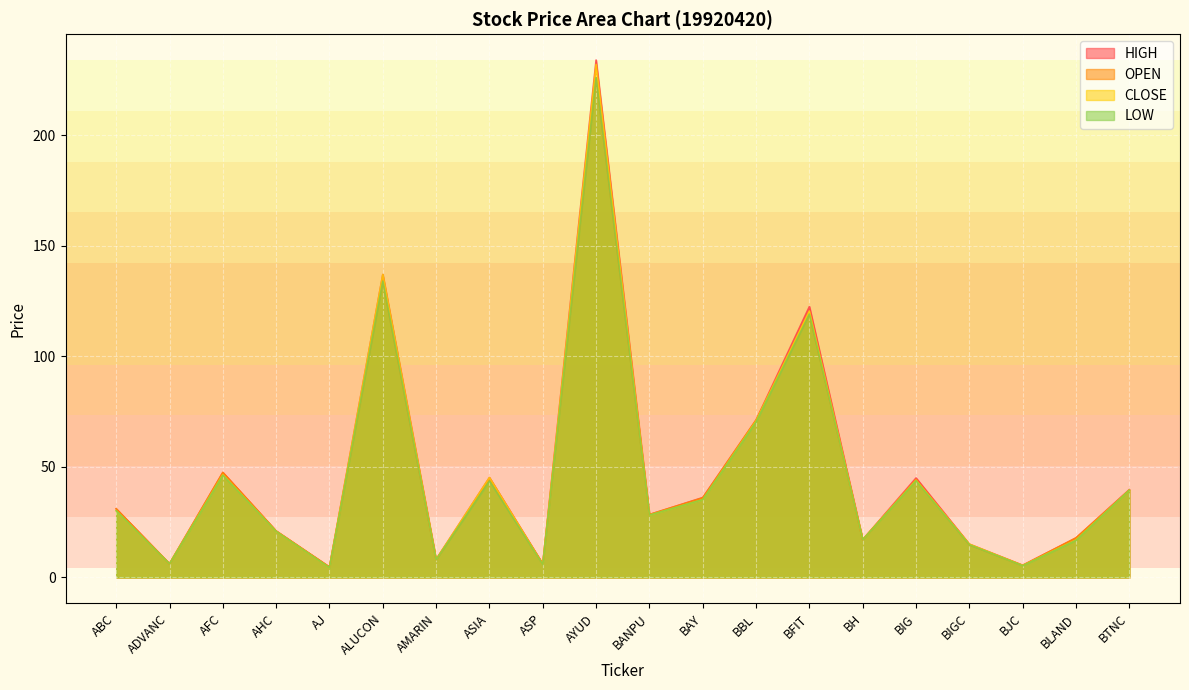

Between ADVANC and ASP, which is larger?

ADVANC